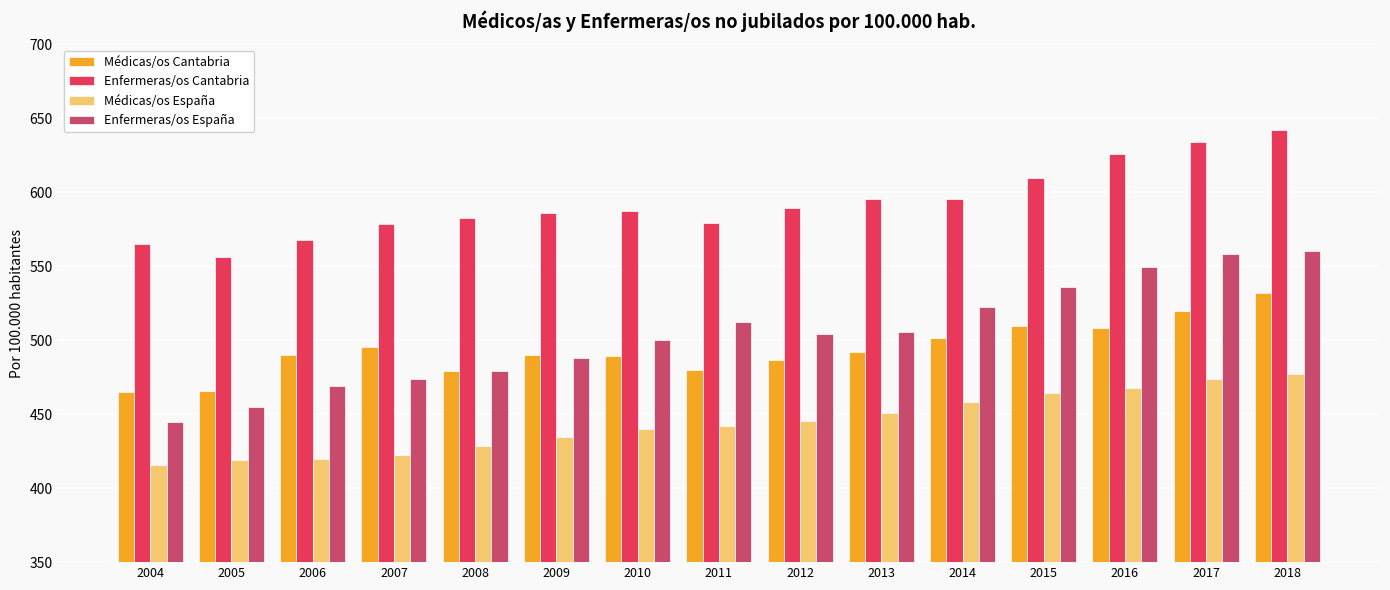

Is it true that Enfermeras/os Cantabria equals 799.0 at 2008?

False